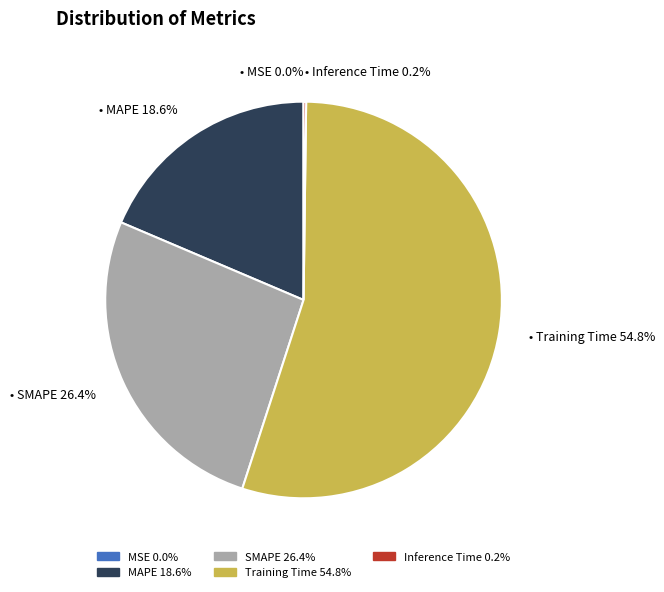

What is the largest slice in the pie chart?

Training Time